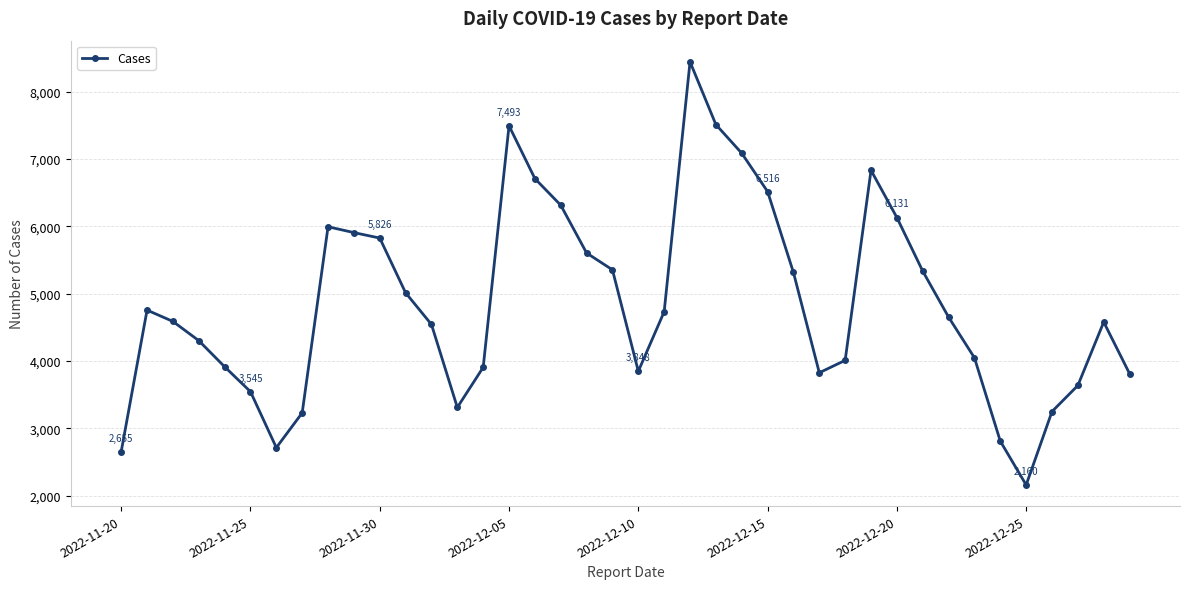

What is the maximum value shown in the chart?

8443